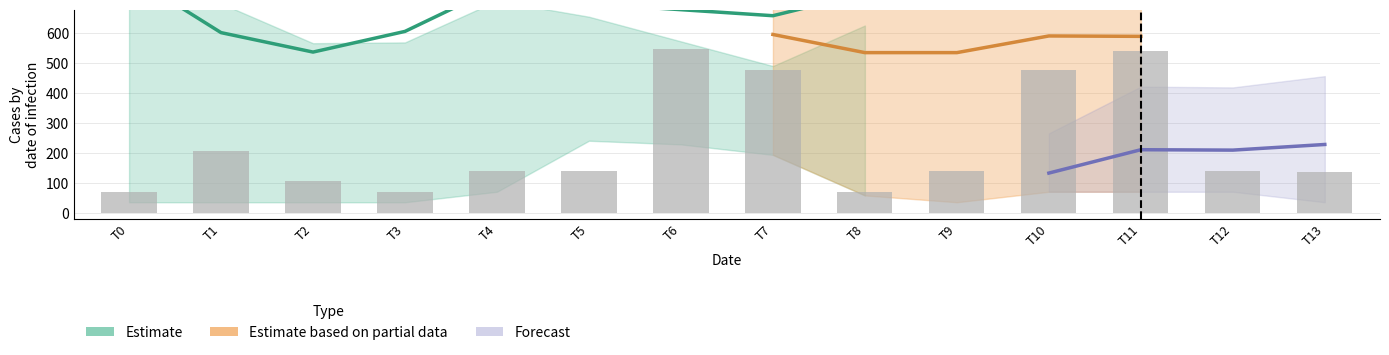

At which category is the sum across all series the highest?

10